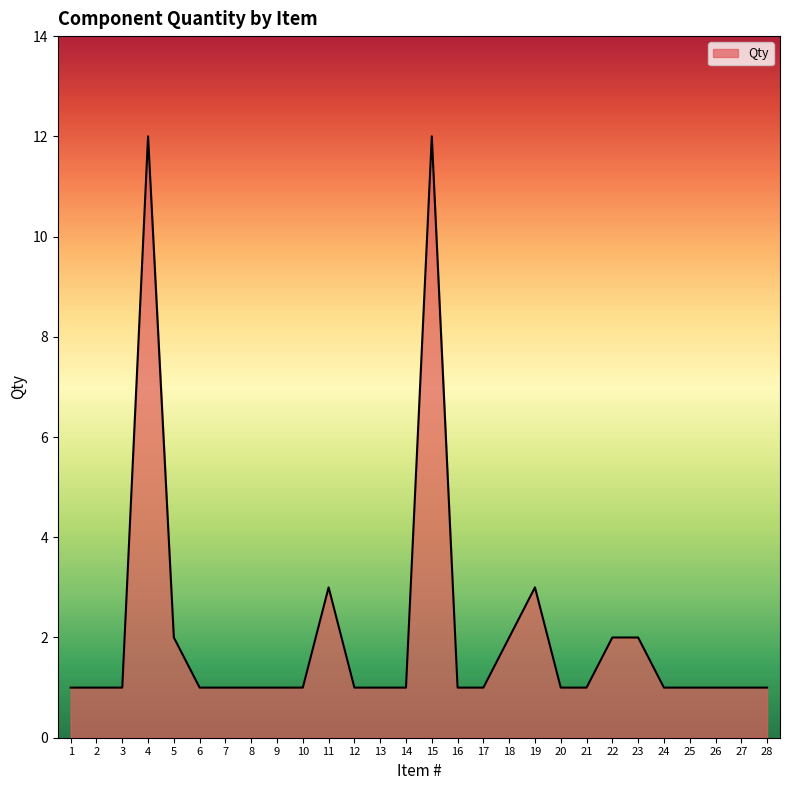

Reading left to right, list all the values displayed in this chart.

1	1	1	12	2	1	1	1	1	1	3	1	1	1	12	1	1	2	3	1	1	2	2	1	1	1	1	1